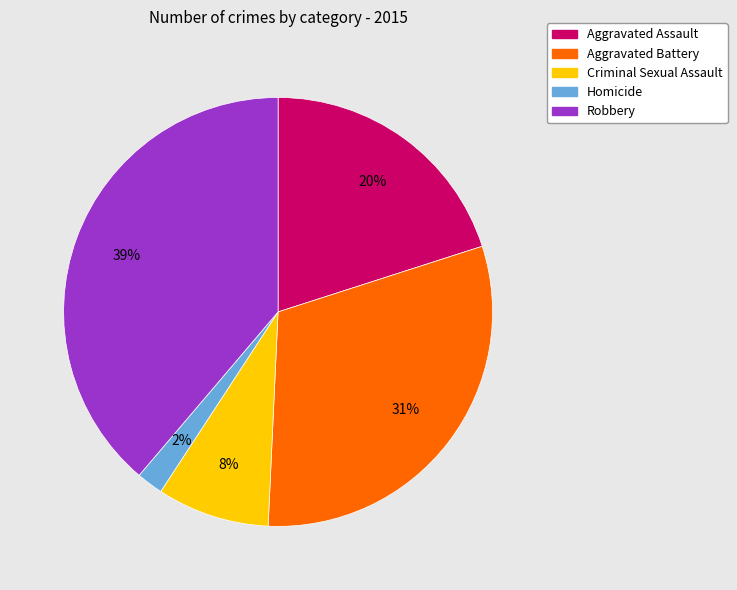

Which slice is the largest?

Robbery